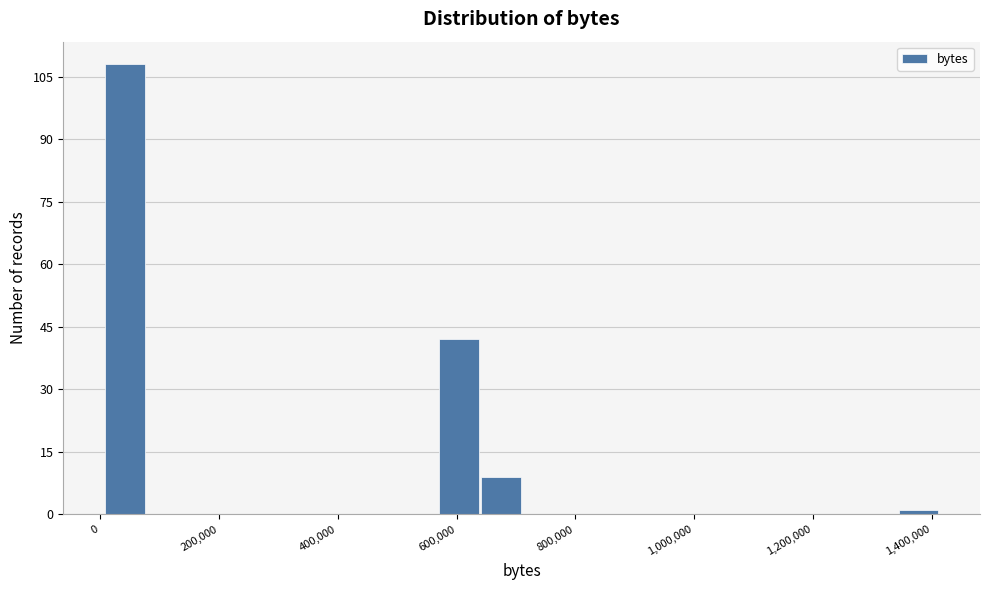

Around what value on the x-axis is the tallest bar? Give the approximate position of its centre, as read against the axis.

40000